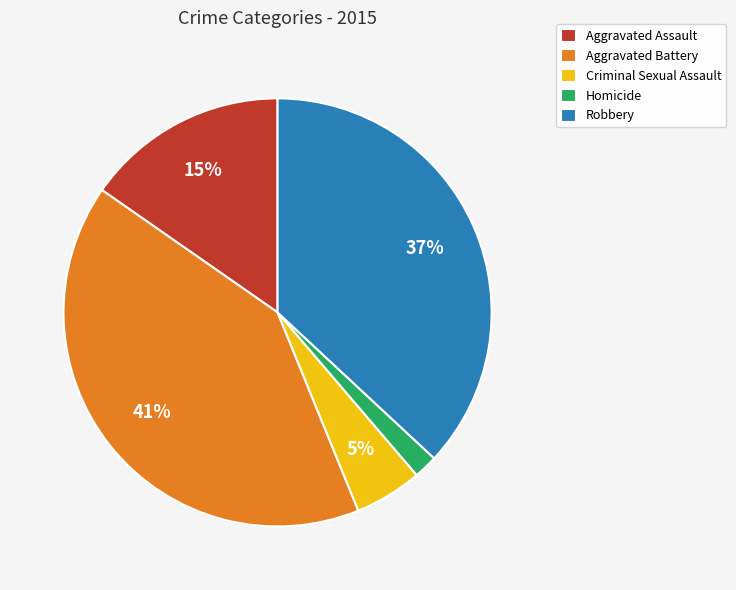

What is the smallest slice in the pie chart?

Homicide